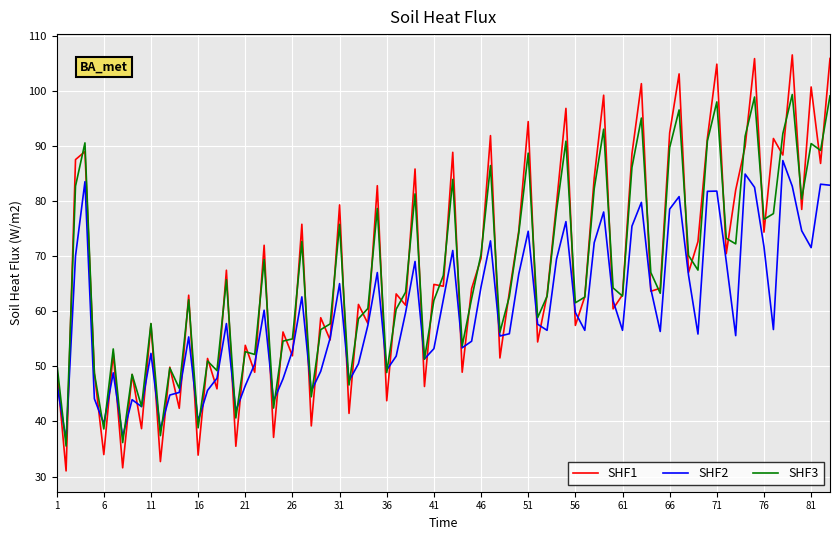

Which series has the widest spread of values?

SHF1